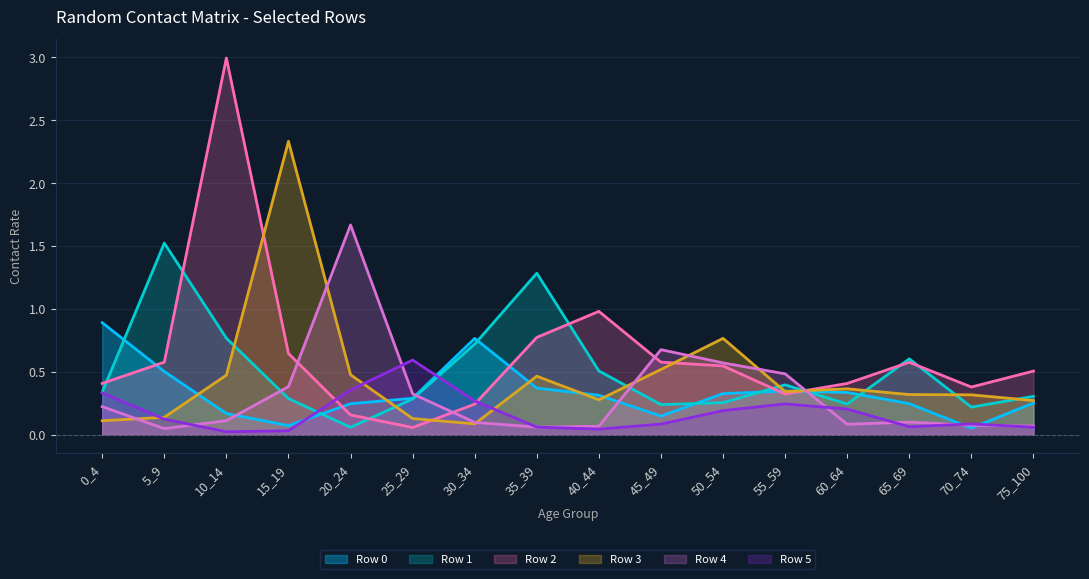

How many lines are shown in the chart?

6